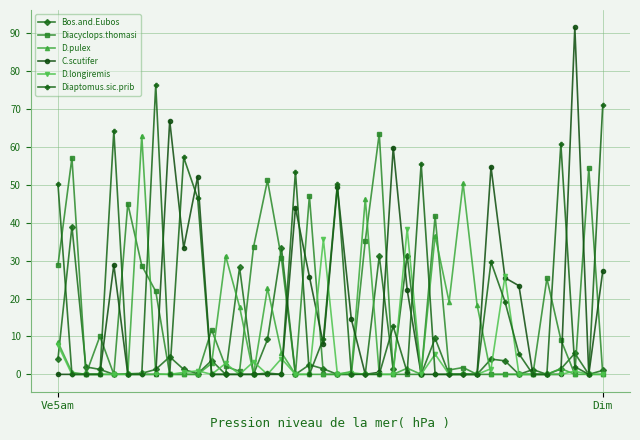

Is this an area chart (filled region under the line)?

No